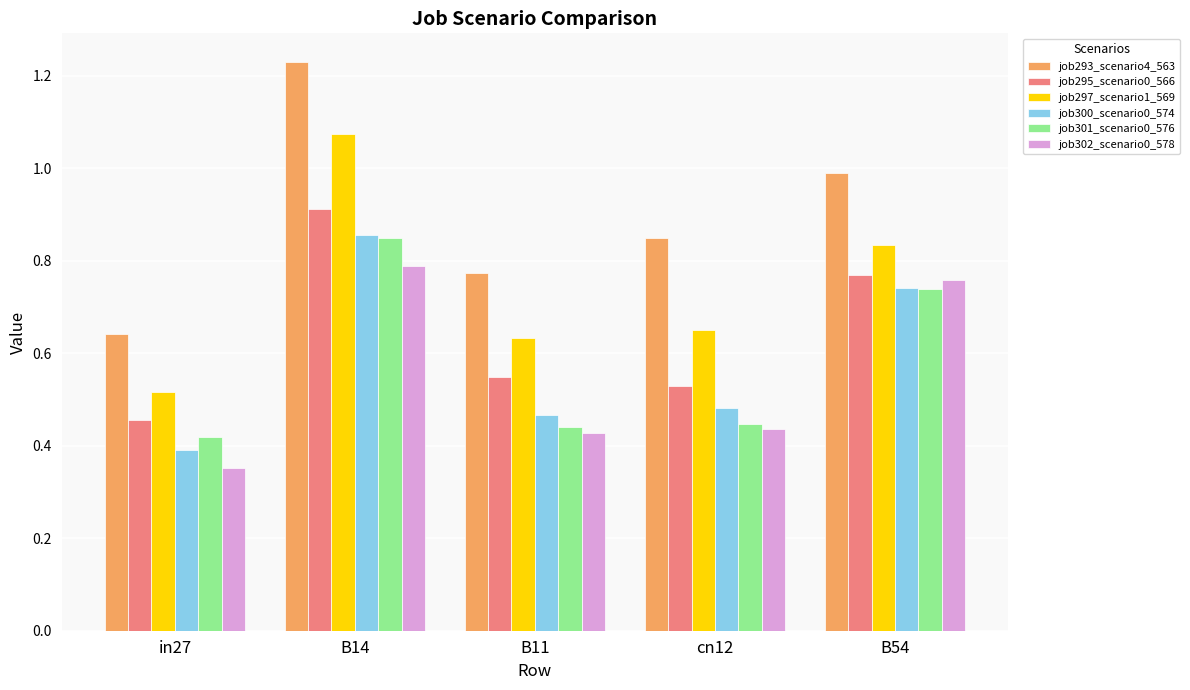

Is the value of job295_scenario0_566 at B54 greater than the value of job301_scenario0_576 at B14?

No